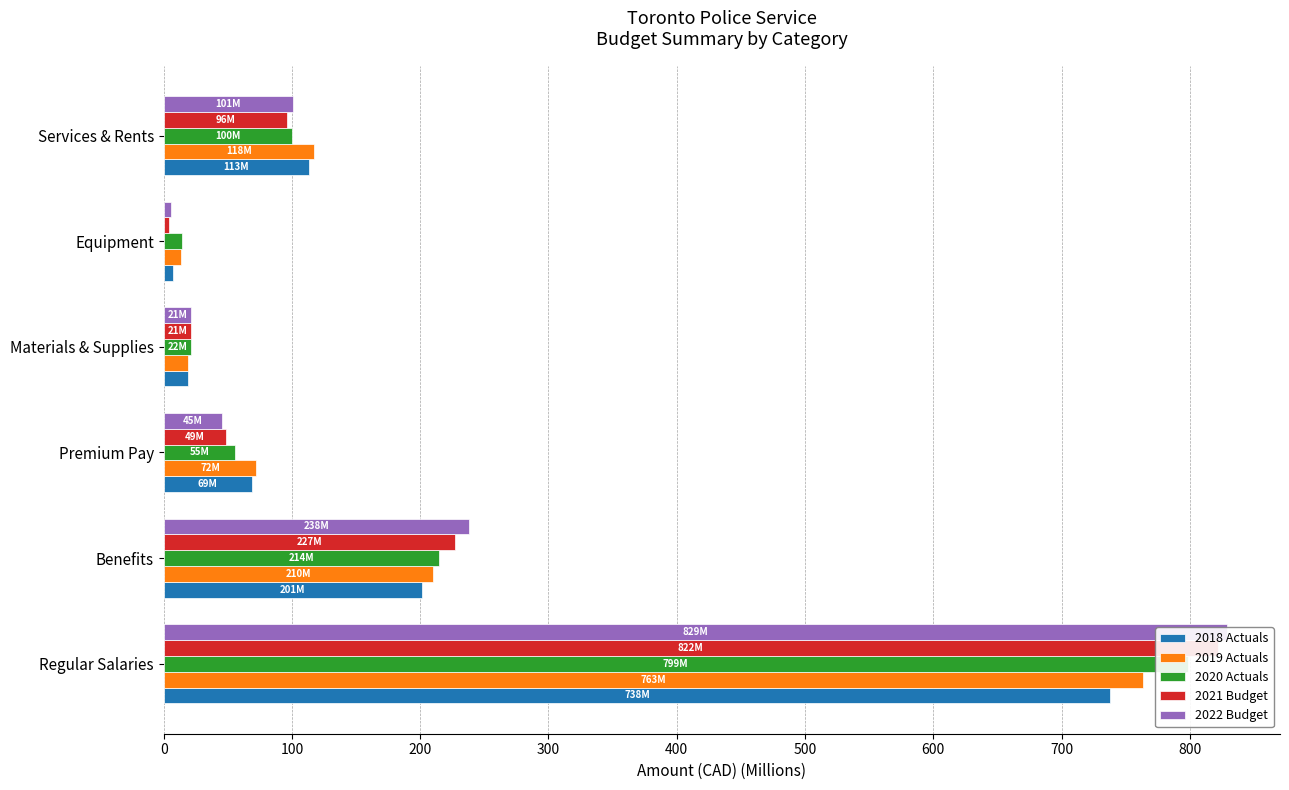

Is it true that 2021 Budget equals 23.8 at Services & Rents?

False